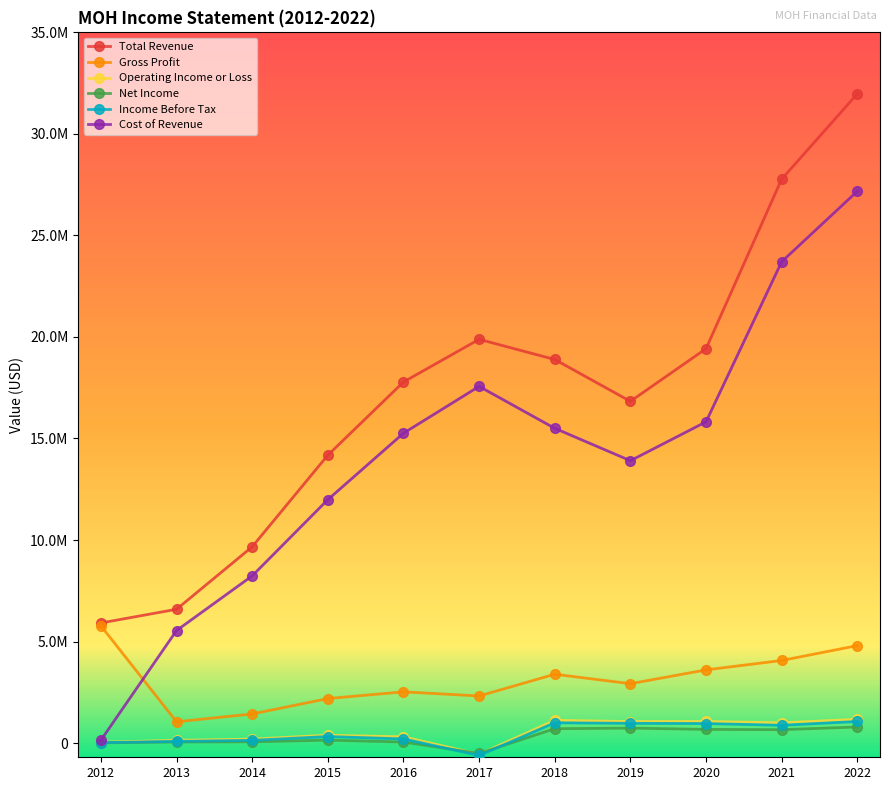

Reading left to right, list all the values displayed in this chart.

Total Revenue: 2012=5914200	2013=6588900	2014=9666600	2015=14178000	2016=17782000	2017=19883000	2018=18890000	2019=16829000	2020=19423000	2021=27771000	2022=31974000
Gross Profit: 2012=5773000	2013=1047300	2014=1433500	2015=2191000	2016=2523000	2017=2318000	2018=3389000	2019=2924000	2020=3603000	2021=4067000	2022=4799000
Operating Income or Loss: 2012=41100	2013=136600	2014=192900	2015=387000	2016=306000	2017=-555000	2018=1119000	2019=1059000	2020=1063000	2021=995000	2022=1173000
Net Income: 2012=9800	2013=52900	2014=62200	2015=143000	2016=52000	2017=-512000	2018=707000	2019=737000	2020=673000	2021=659000	2022=792000
Income Before Tax: 2012=23400	2013=81100	2014=135300	2015=322000	2016=205000	2017=-612000	2018=999000	2019=972000	2020=961000	2021=875000	2022=1063000
Cost of Revenue: 2012=141200	2013=5541600	2014=8233100	2015=11987000	2016=15259000	2017=17565000	2018=15501000	2019=13905000	2020=15820000	2021=23704000	2022=27175000